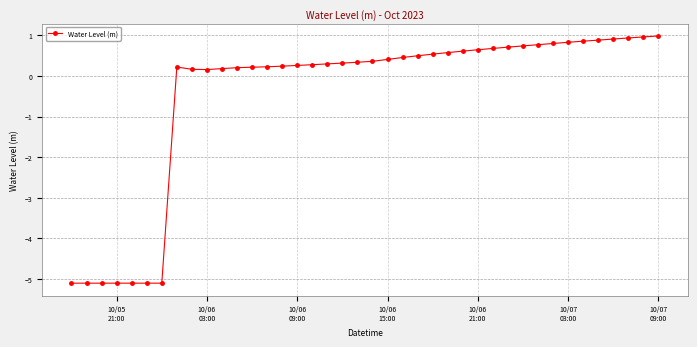

What is the difference between the second highest and second lowest values?

6.1